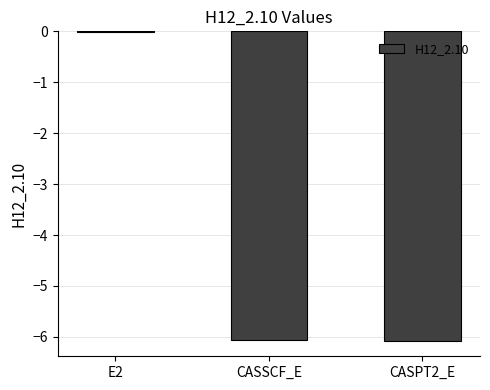

Read the value at CASPT2_E.

-6.1